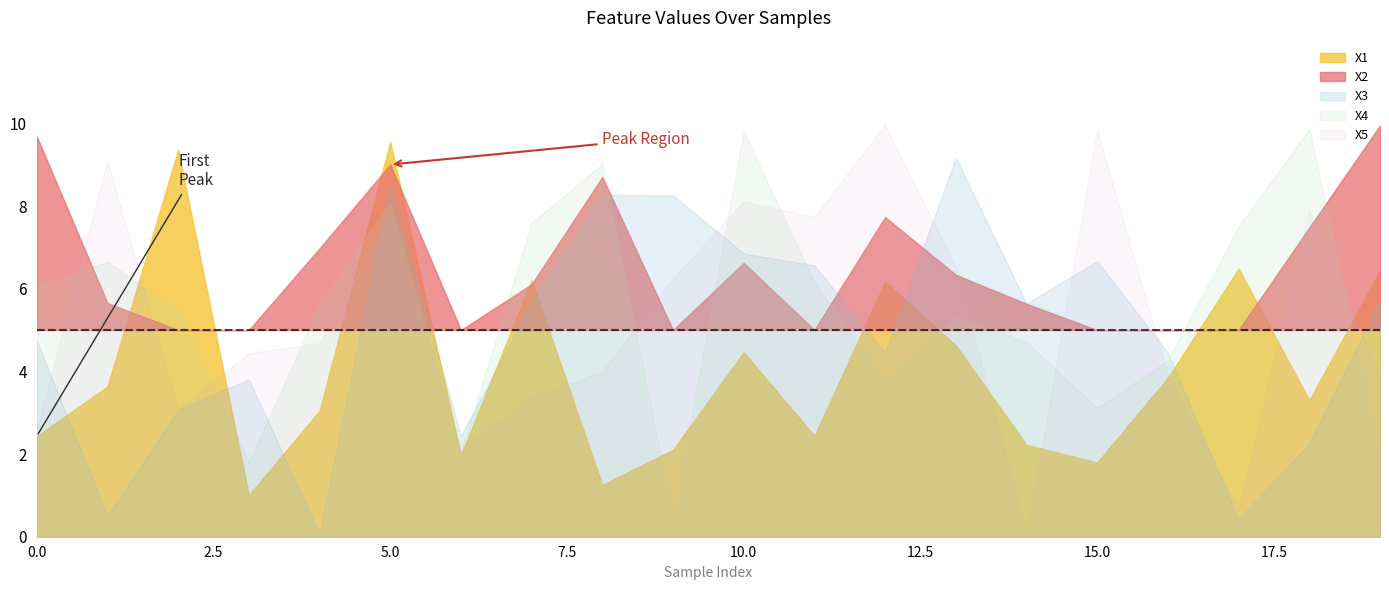

Which series has the largest range (max minus min)?

X5